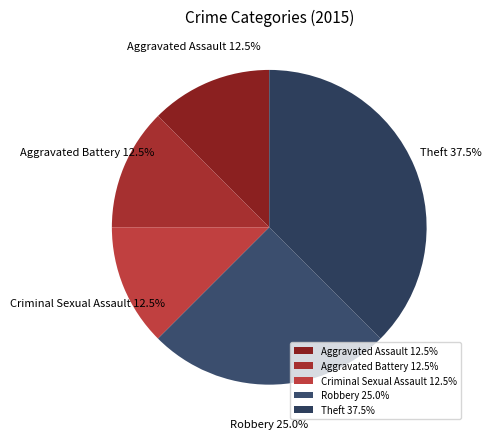

To the nearest percent, what percentage of the pie is Robbery?

25%